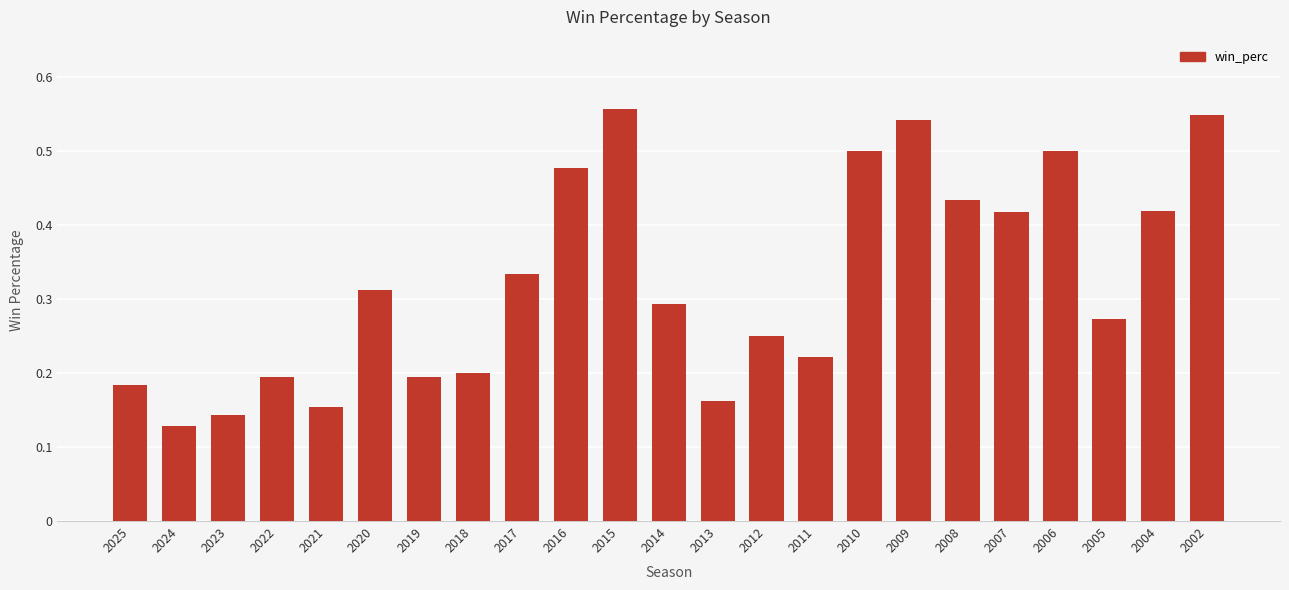

The chart shows a value of 0.2 at 2009. True or false?

False